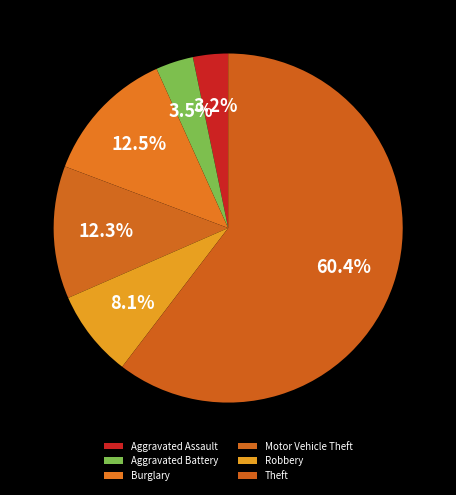

To the nearest percent, what percentage of the pie is Motor Vehicle Theft?

12%